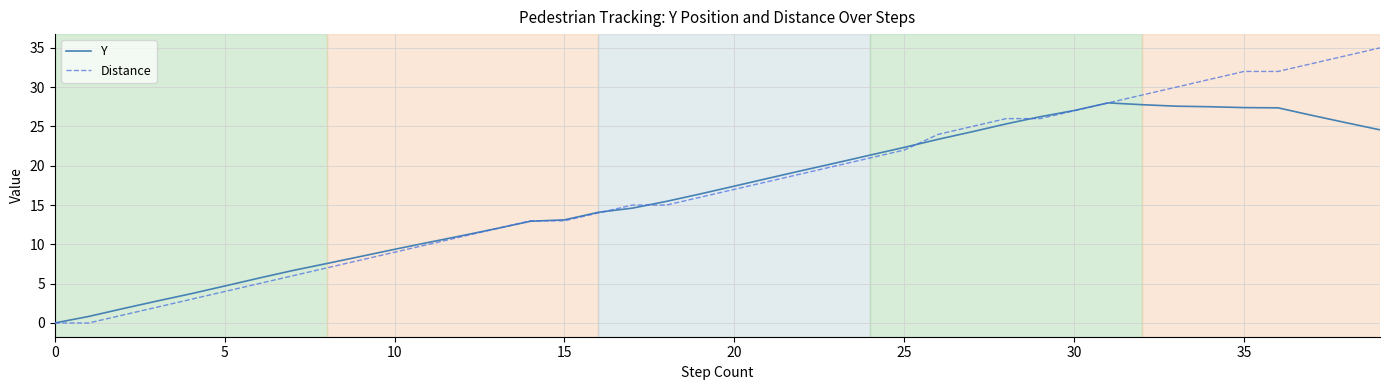

List the series in order of their overall mean, highest first.

Distance, Y